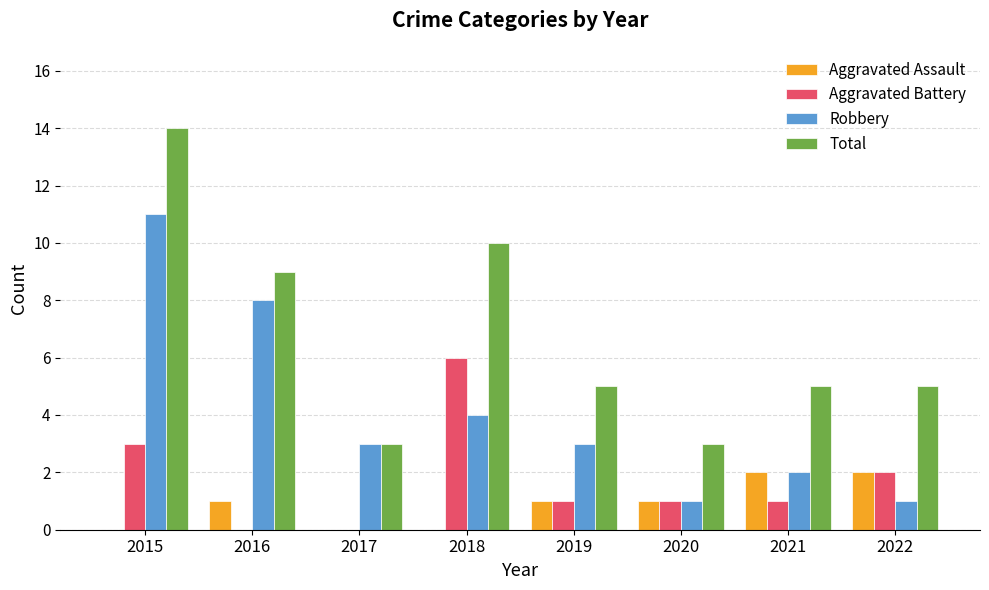

How many Aggravated Assault values are between 0 and 2?

8